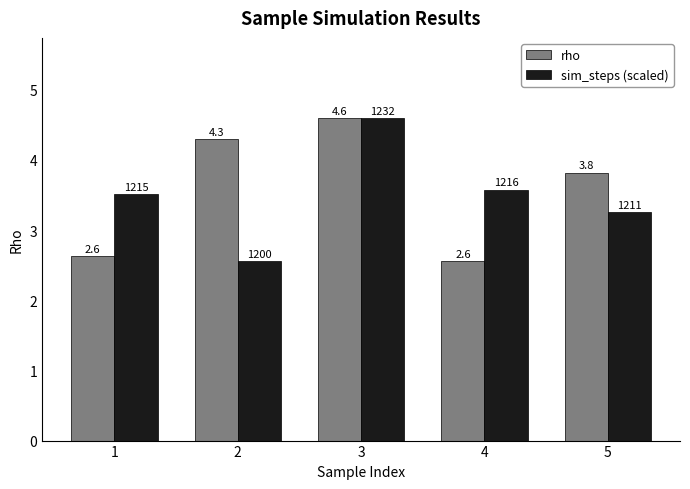

List the labels in order of sim_steps (scaled) value, smallest first.

2, 5, 1, 4, 3